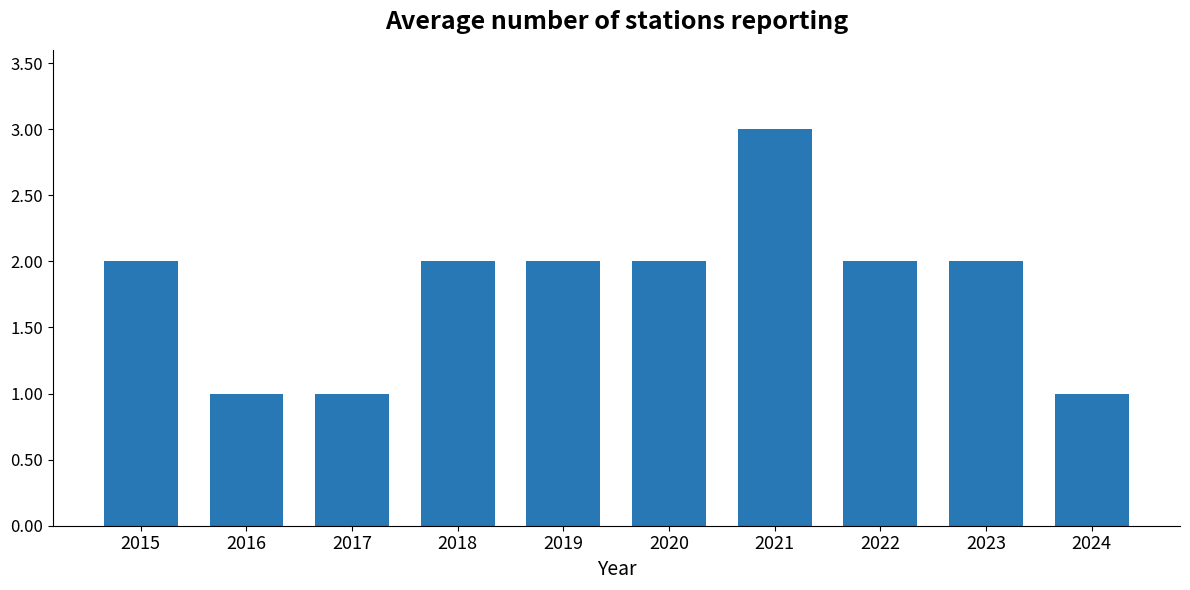

What is the sum of all values?

18